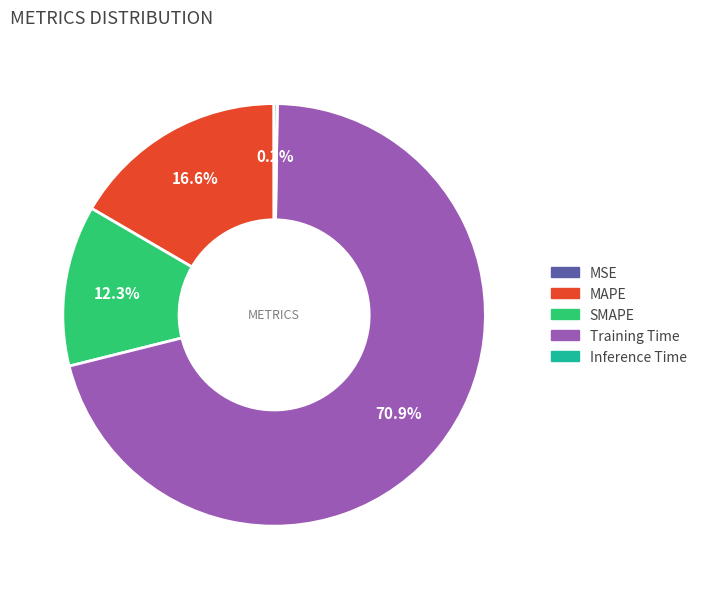

Does any single category account for the majority?

Yes